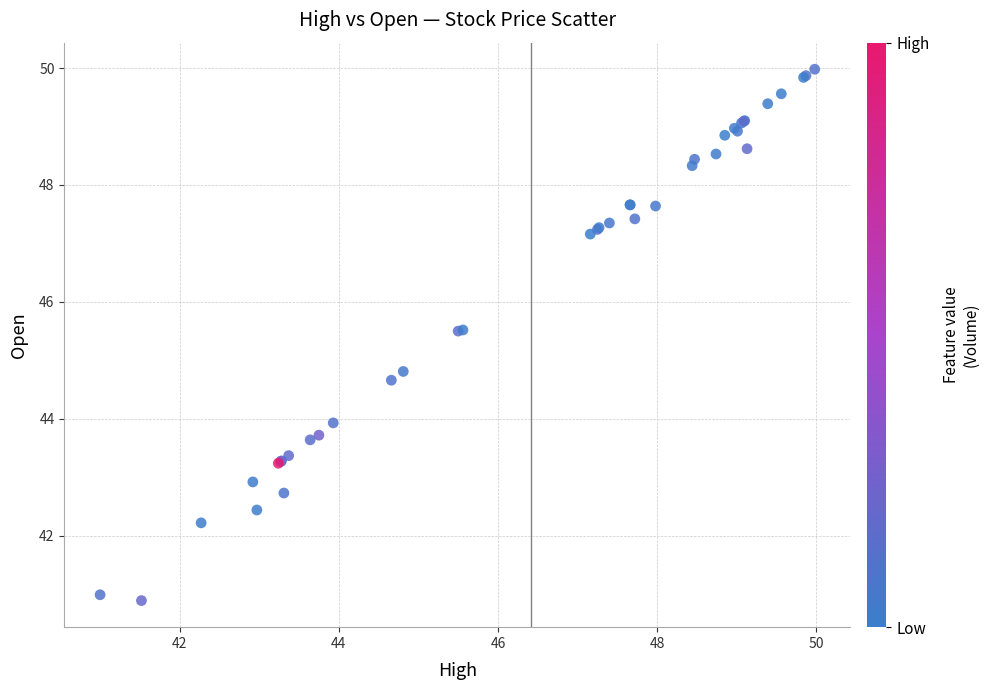

What Y value in the scatter plot is closest to 45?

44.8